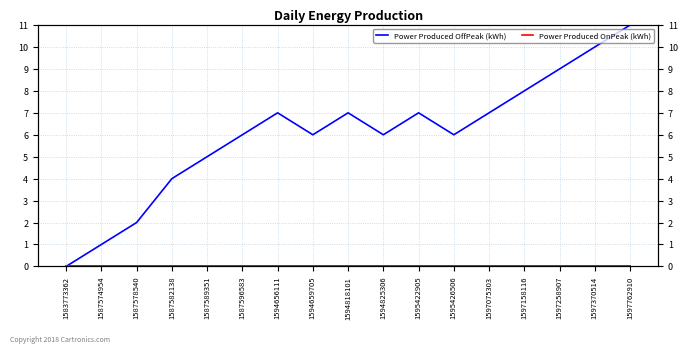

How many interior local valleys does the Power Produced OffPeak (kWh) series have?

3